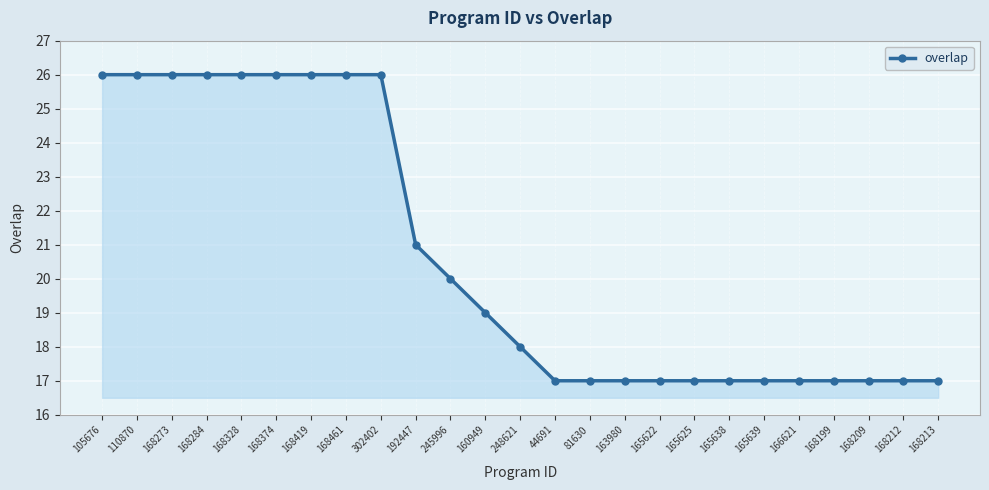

Where does the data first go above 18?

105676